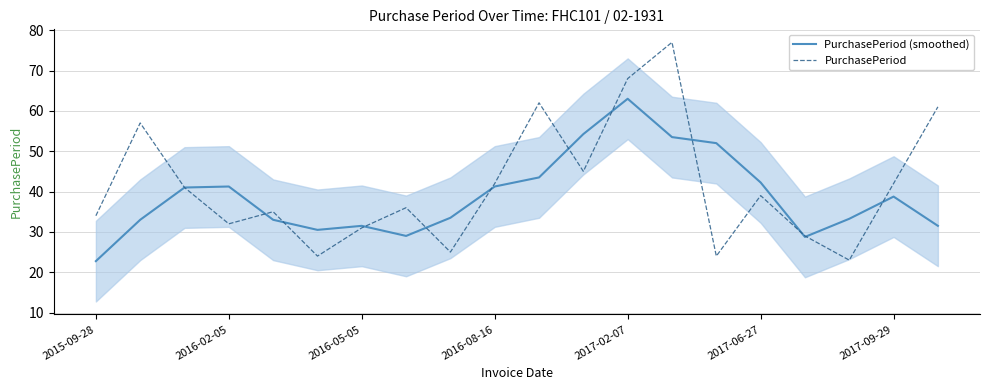

The value of PurchasePeriod at 2015-09-28 is 34.0. True or false?

True